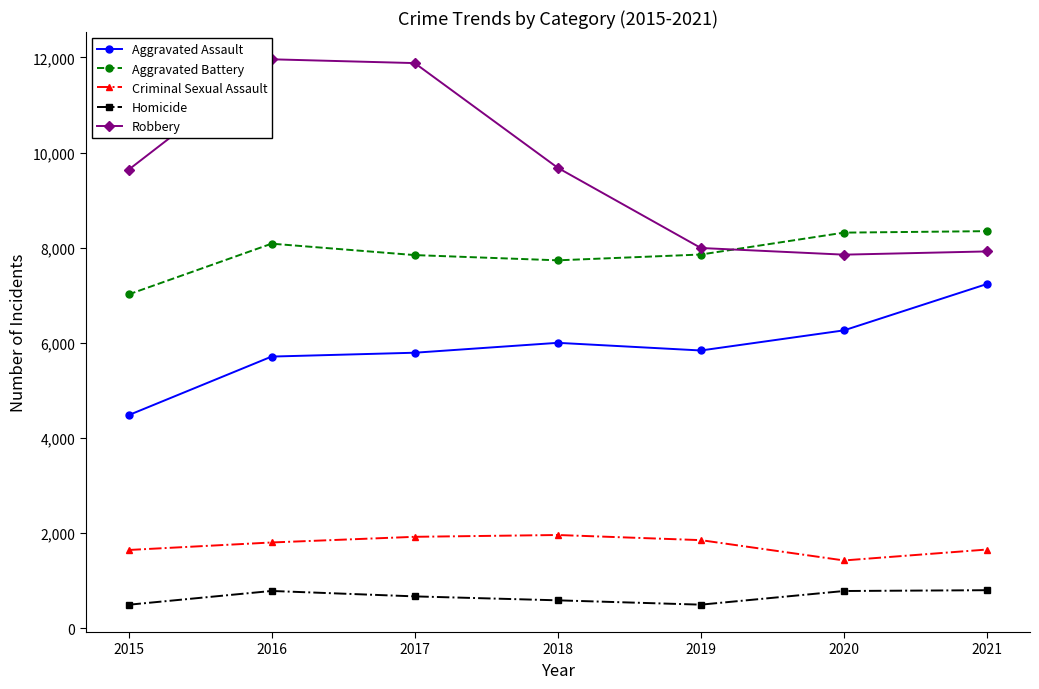

Which category has the lowest value across all series?

2015